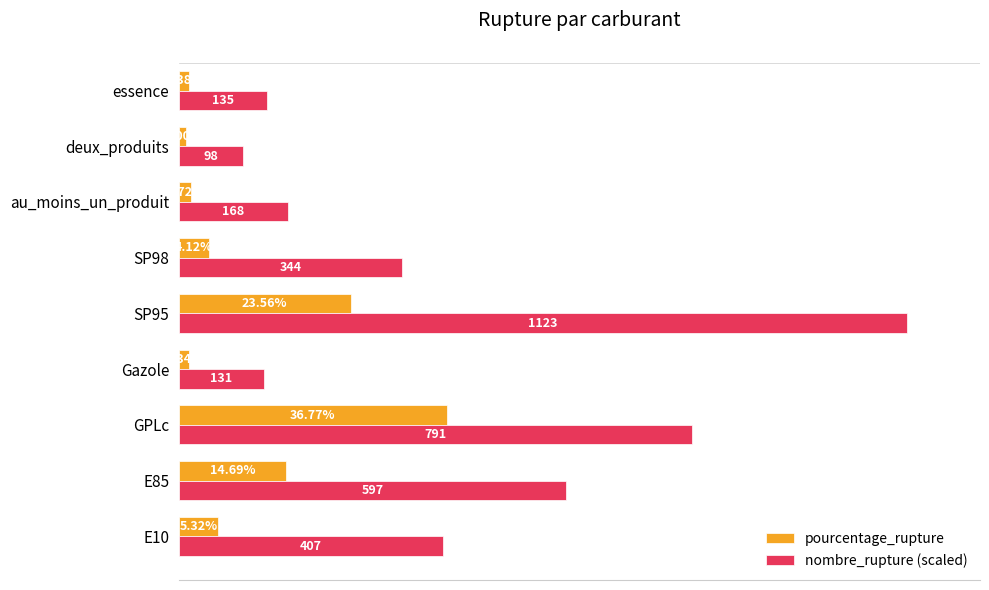

List the labels in order of nombre_rupture (scaled) value, largest first.

SP95, GPLc, E85, E10, SP98, au_moins_un_produit, essence, Gazole, deux_produits